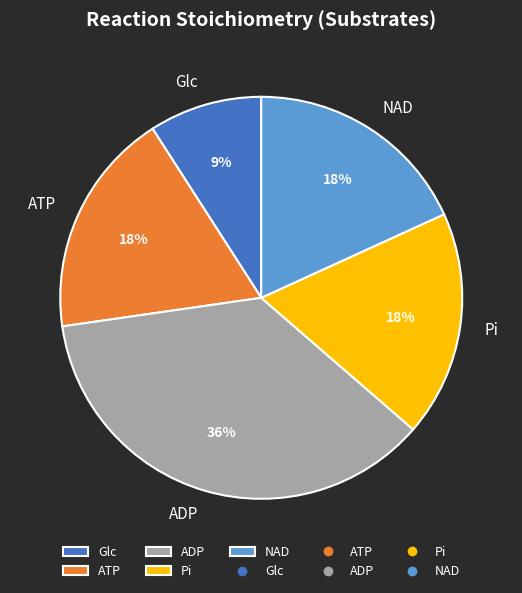

Is there a majority slice in this chart?

No